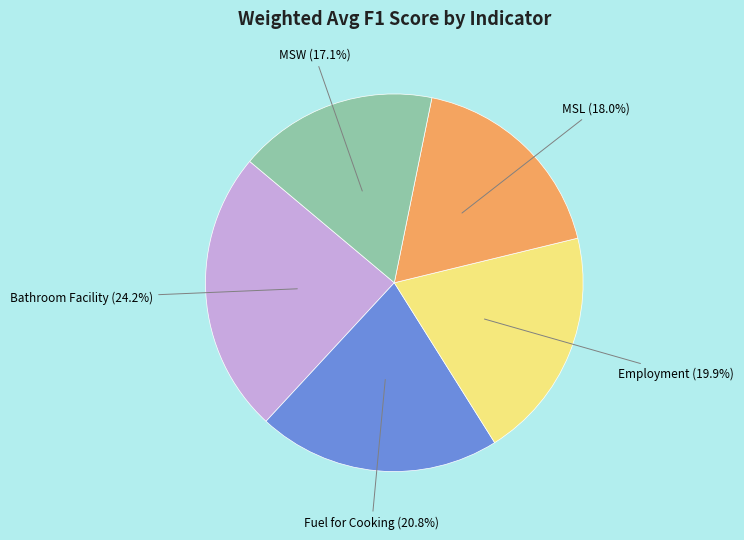

Does any single category account for the majority?

No